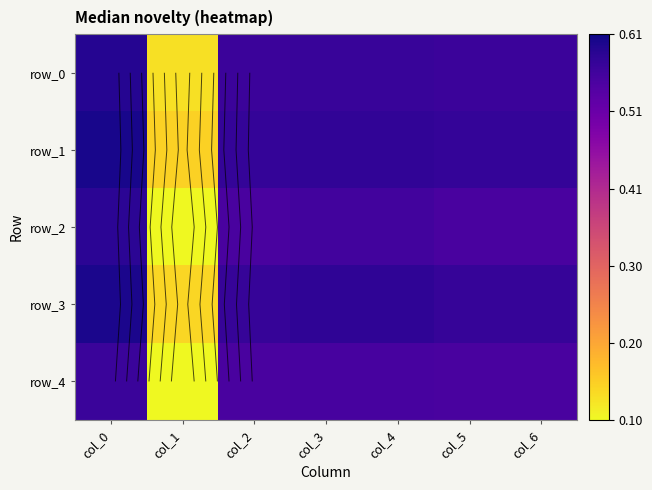

How many distinct data groups are displayed?

5